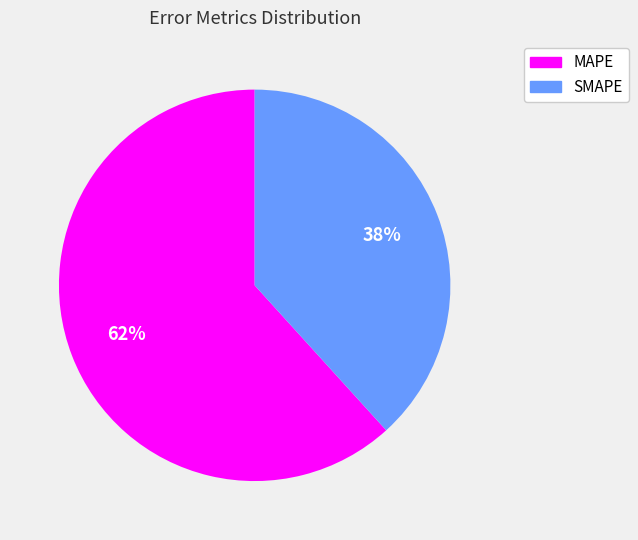

Is MAPE the majority of the pie?

Yes